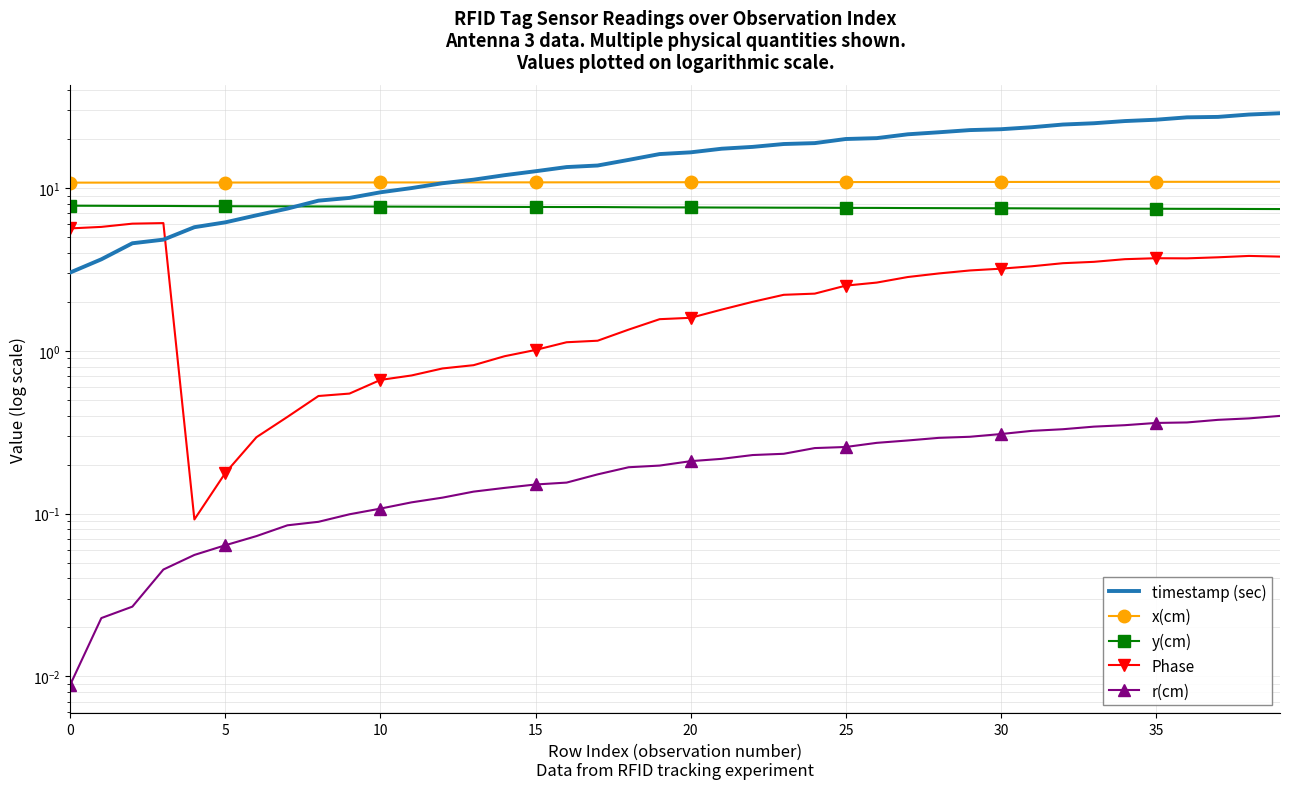

What is the maximum value shown in the chart?

28.8